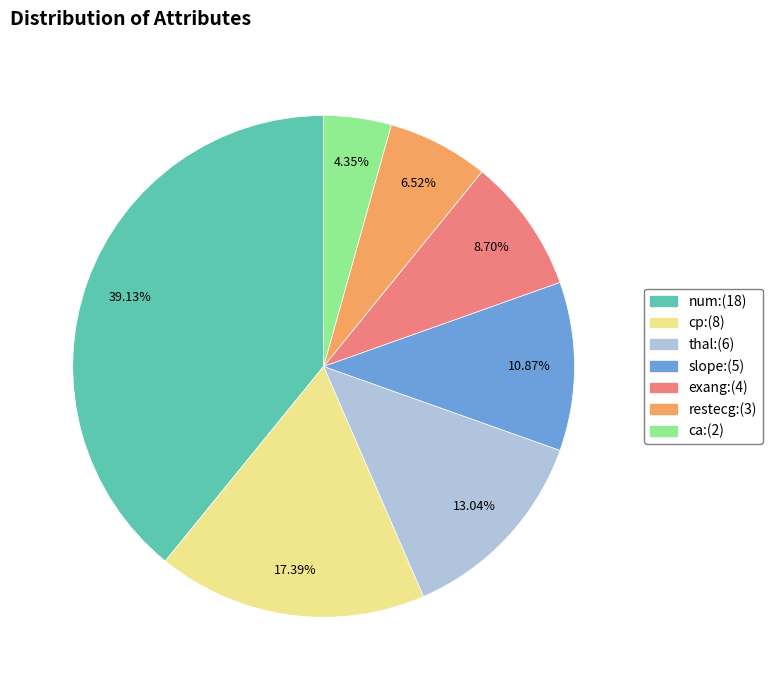

To the nearest percent, what portion does thal represent?

13%